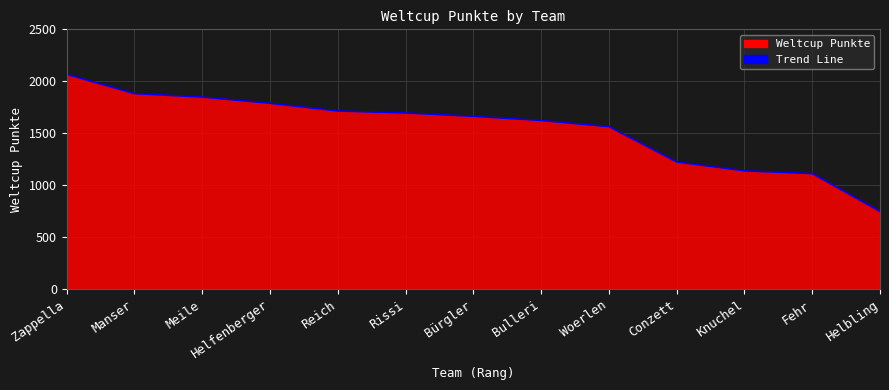

What value does the data have at Helbling, to the nearest 100?

700